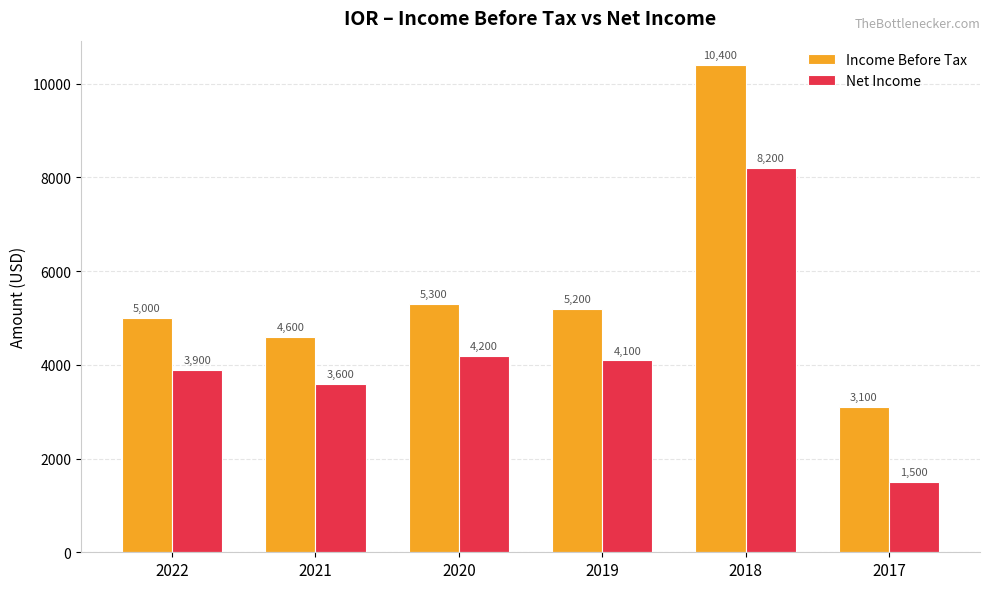

The value of Income Before Tax at 2020 is 5300. True or false?

True